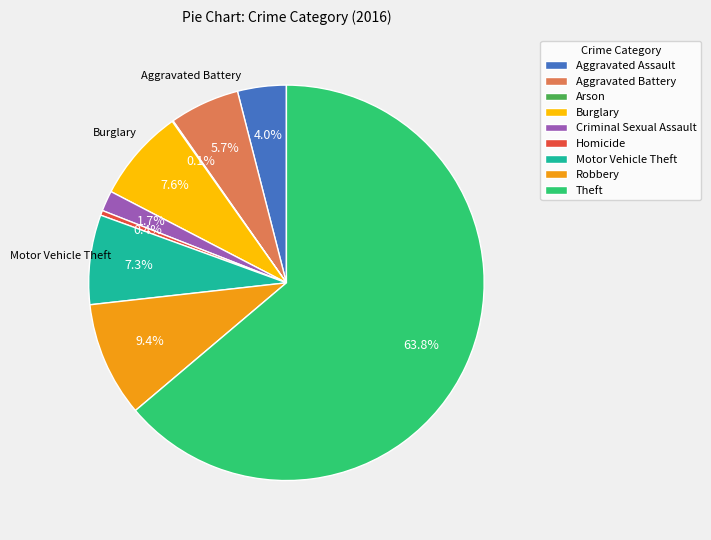

To the nearest percent, what portion does Theft represent?

64%